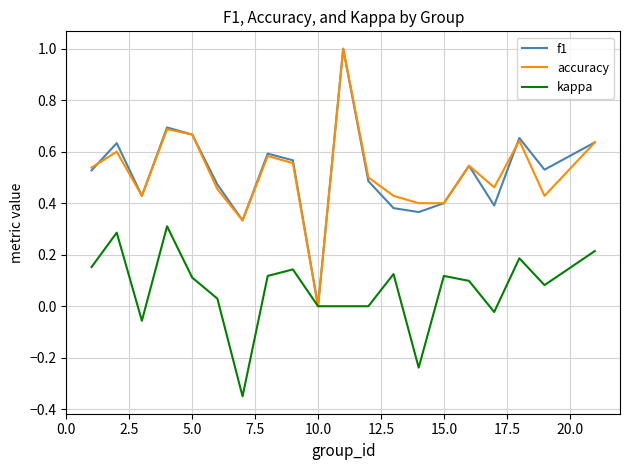

What is the highest value of the accuracy series?

1.0